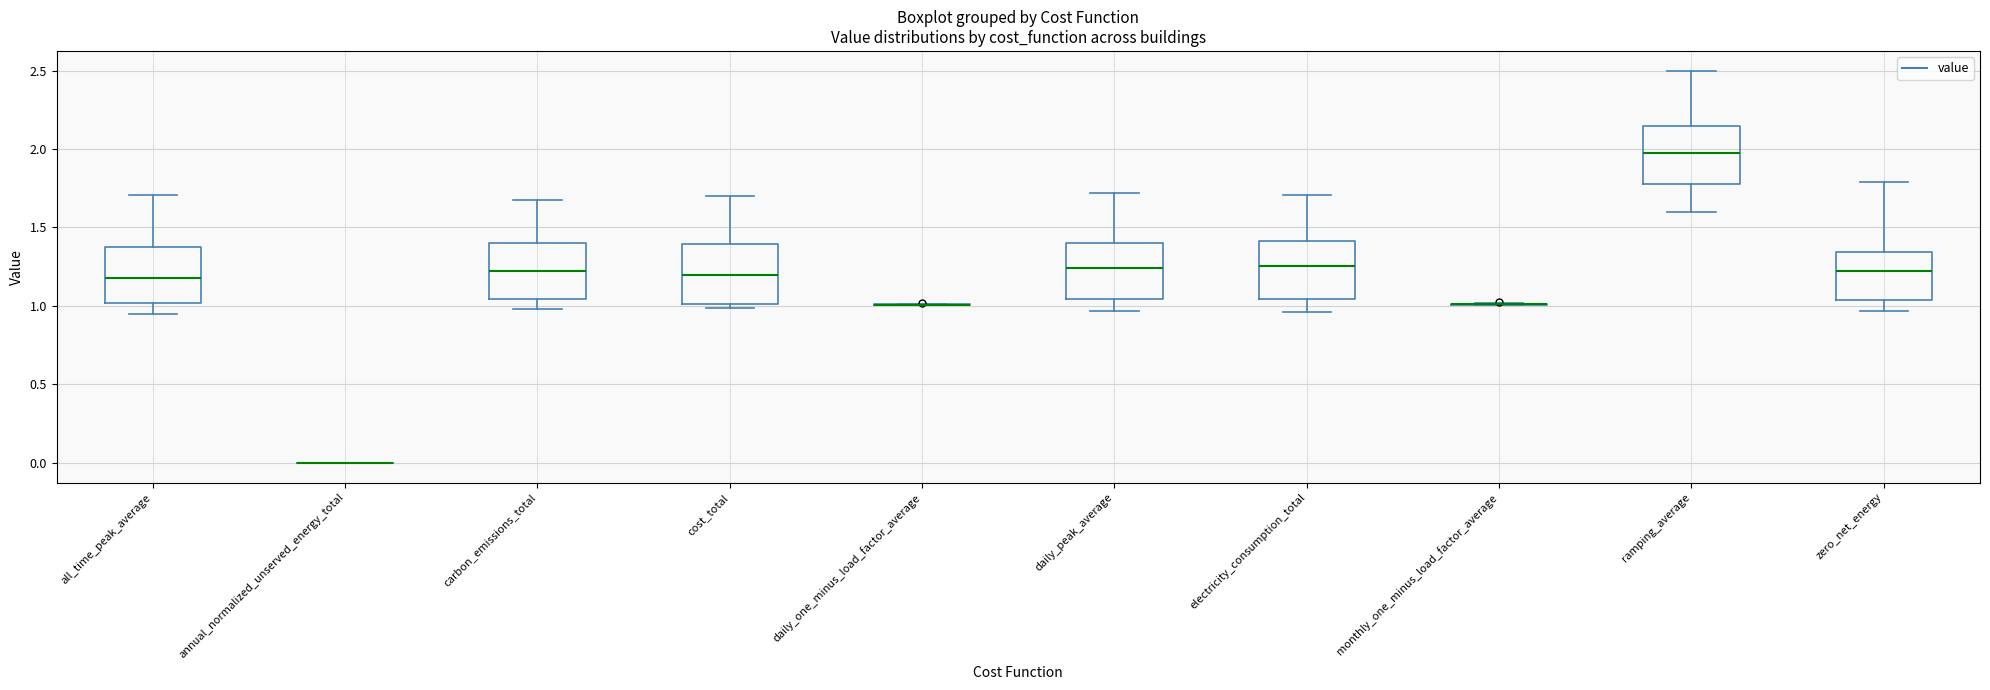

Reading left to right, read every box against the y-axis: the position of its median line, the range the box covers, and the ends of its whiskers. The values are not printed on the chart, so give them approximately, as read against the axis.

all_time_peak_average: median 1.20, box 1.00 to 1.35, whiskers 0.95 to 1.70
annual_normalized_unserved_energy_total: box collapsed to a line at 0.00, whiskers 0.00 to 0.00
carbon_emissions_total: median 1.25, box 1.05 to 1.40, whiskers 1.00 to 1.70
cost_total: median 1.20, box 1.00 to 1.40, whiskers 1.00 (just below the box's lower edge) to 1.70
daily_one_minus_load_factor_average: box collapsed to a line at 1.00, whiskers 1.00 to 1.00
daily_peak_average: median 1.25, box 1.05 to 1.40, whiskers 0.95 to 1.70
electricity_consumption_total: median 1.25, box 1.05 to 1.40, whiskers 0.95 to 1.70
monthly_one_minus_load_factor_average: box collapsed to a line at 1.00, whiskers 1.00 to 1.00
ramping_average: median 2.00, box 1.80 to 2.15, whiskers 1.60 to 2.50
zero_net_energy: median 1.25, box 1.05 to 1.35, whiskers 0.95 to 1.80